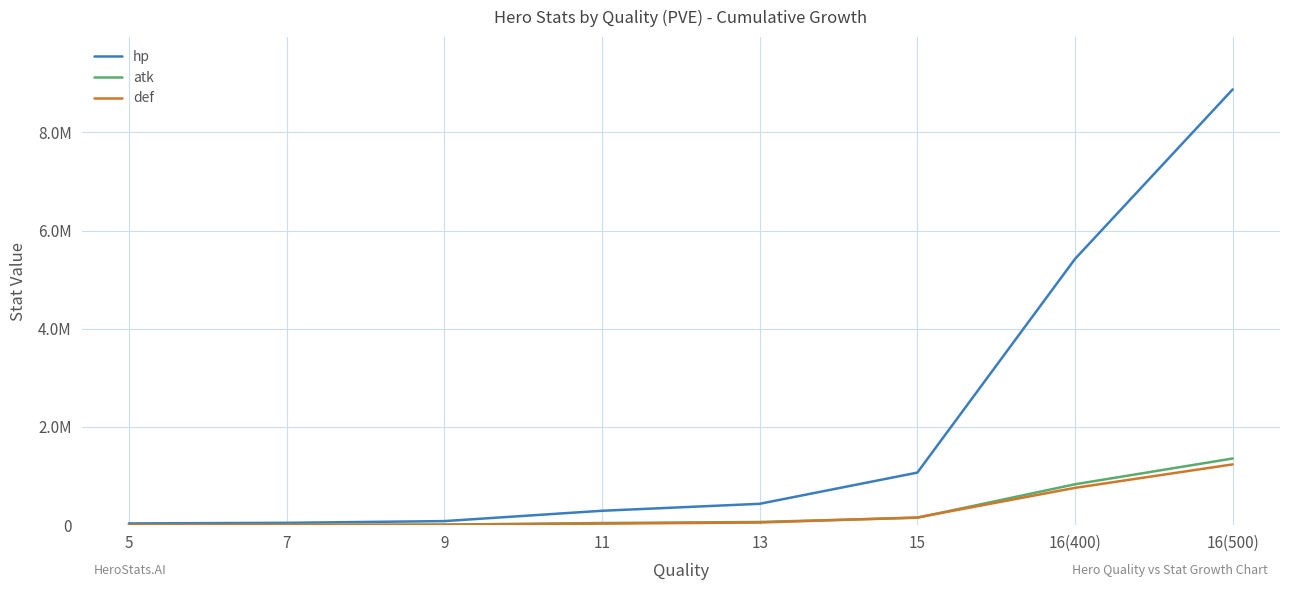

At which category does the chart reach its minimum across all series?

5